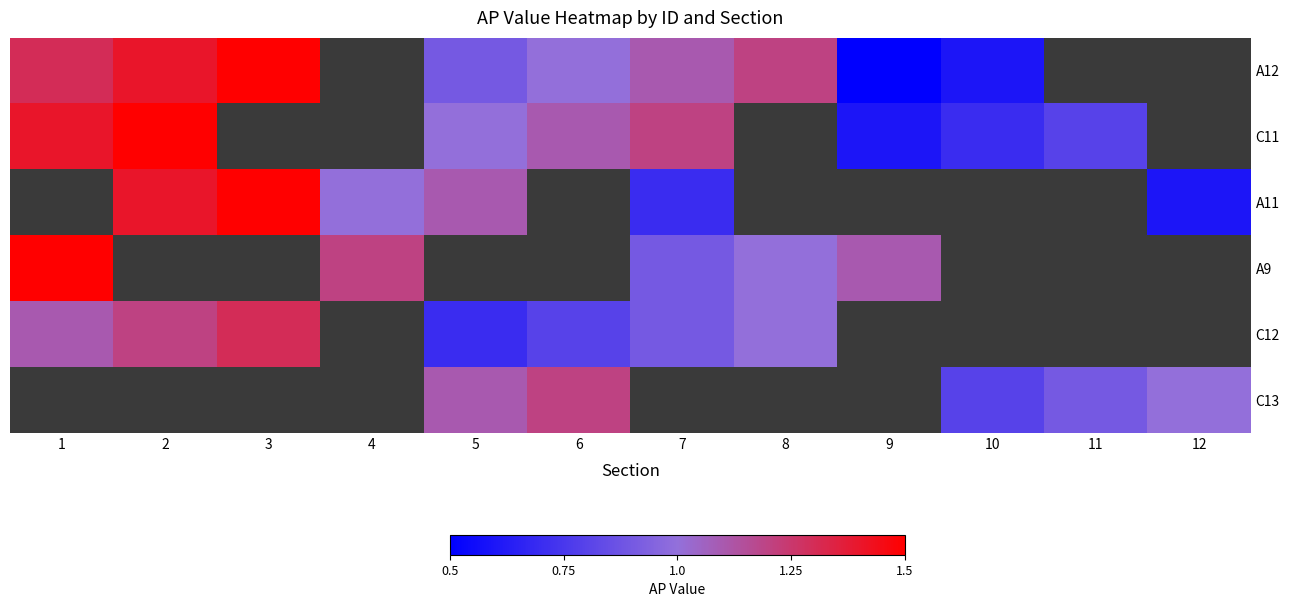

List the series in order of their peak value, lowest first.

C12, C13, A12, C11, A11, A9